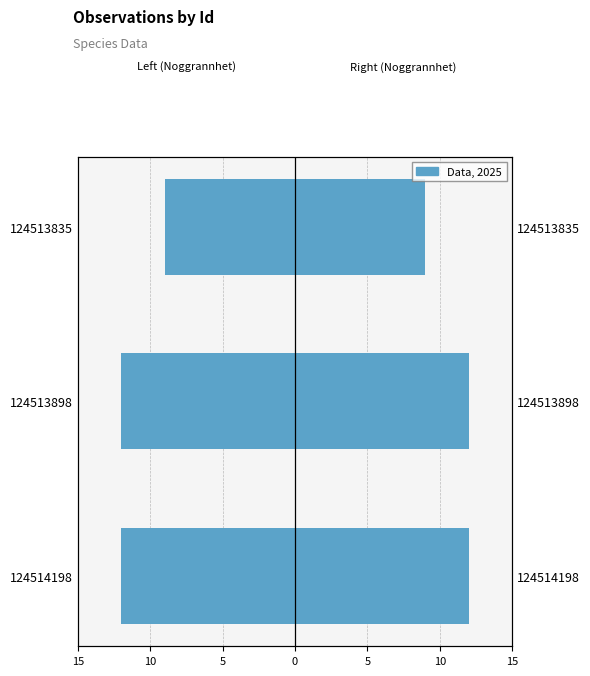

Rank the series by their average value, from lowest to highest.

Noggrannhet (Left), Noggrannhet (Right)